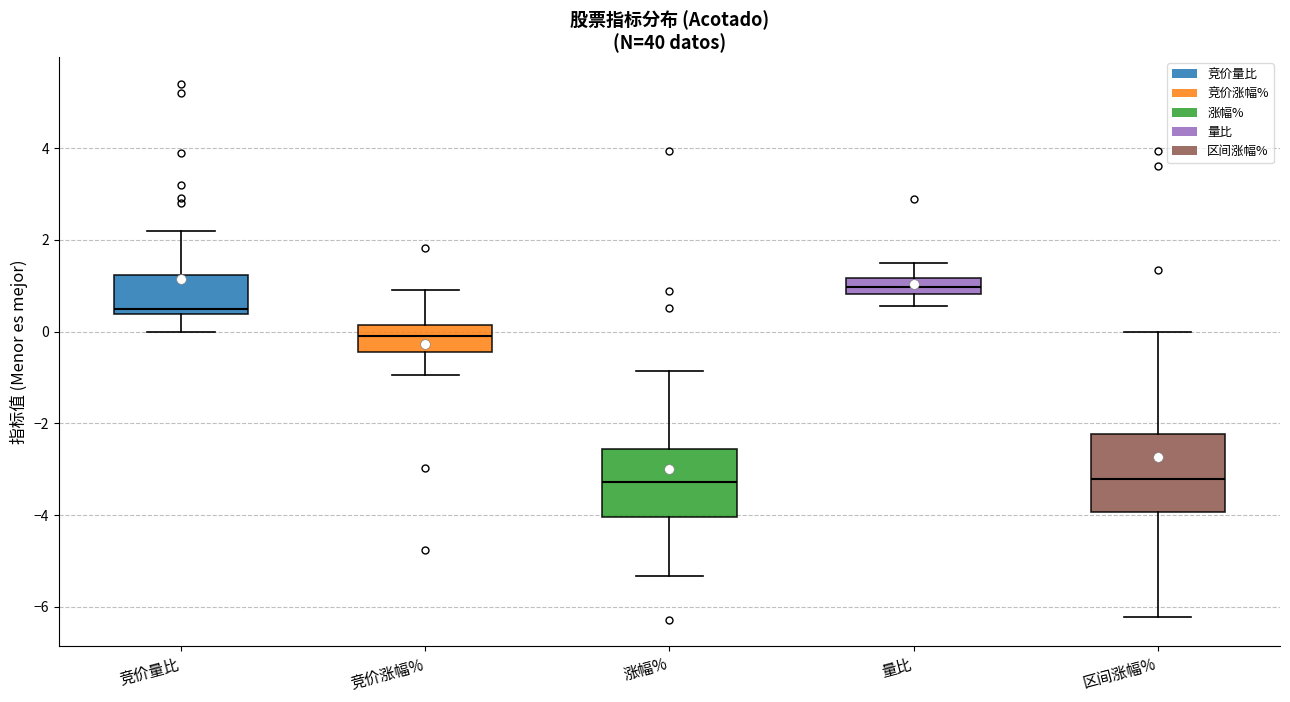

Reading left to right, transcribe this box plot: for each box, give where its median line is, the range the box spans, and where its two whiskers end, as read against the y-axis. The values are not printed on the chart, so give them approximately, as read against the axis.

竞价量比: median 0.6, box 0.4 to 1.2, whiskers 0.0 to 2.2
竞价涨幅%: median 0.0, box -0.4 to 0.2, whiskers -1.0 to 1.0
涨幅%: median -3.2, box -4.0 to -2.6, whiskers -5.4 to -0.8
量比: median 1.0, box 0.8 to 1.2, whiskers 0.6 to 1.4
区间涨幅%: median -3.2, box -4.0 to -2.2, whiskers -6.2 to 0.0